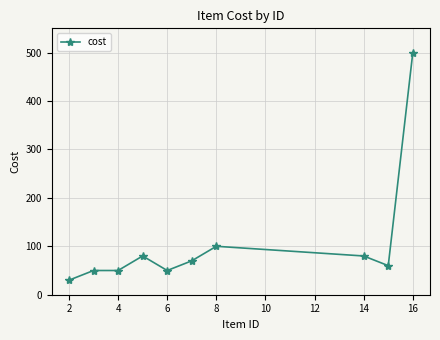

What is the average value?

107